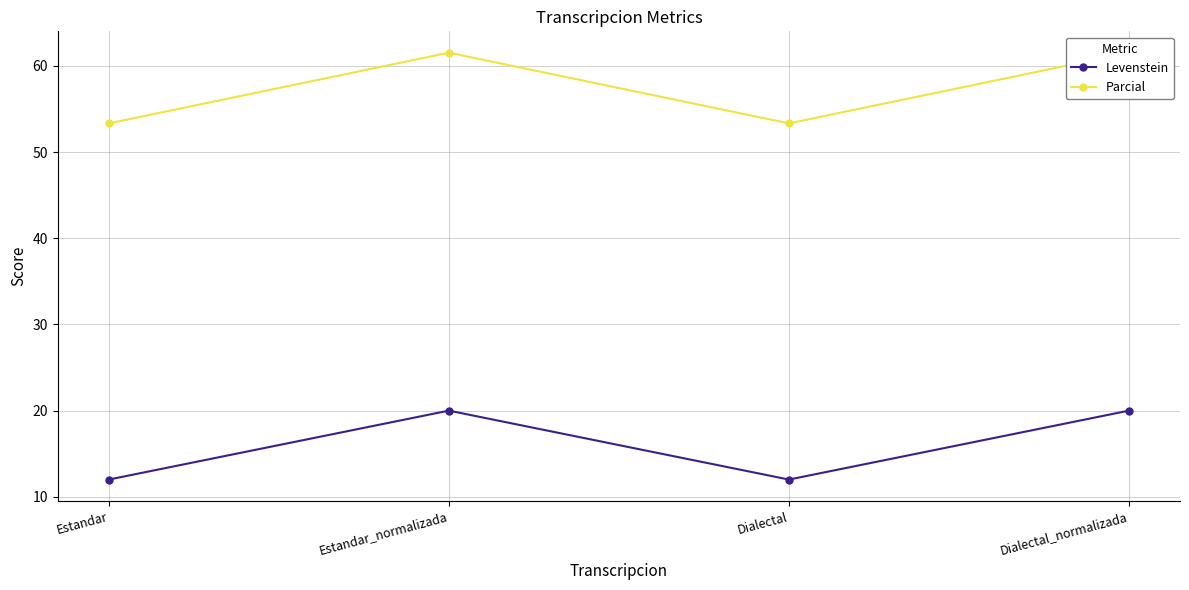

What is the difference between the highest and lowest values at Estandar_normalizada?

41.5